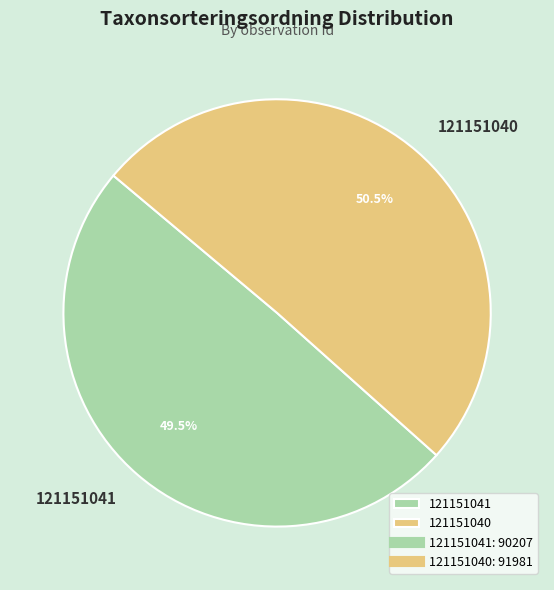

Is 121151041 the majority of the pie?

No